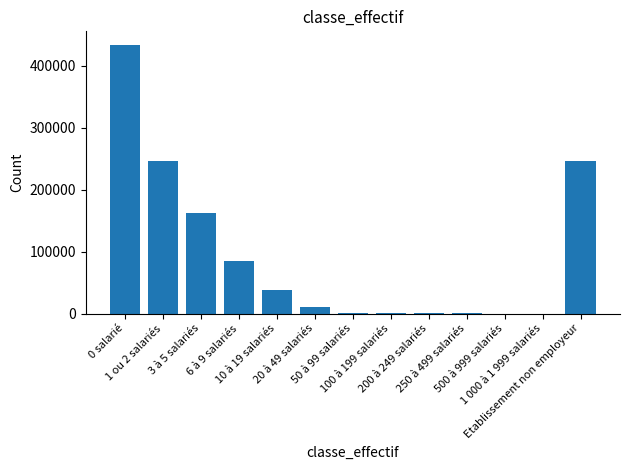

How many distinct data groups are displayed?

1